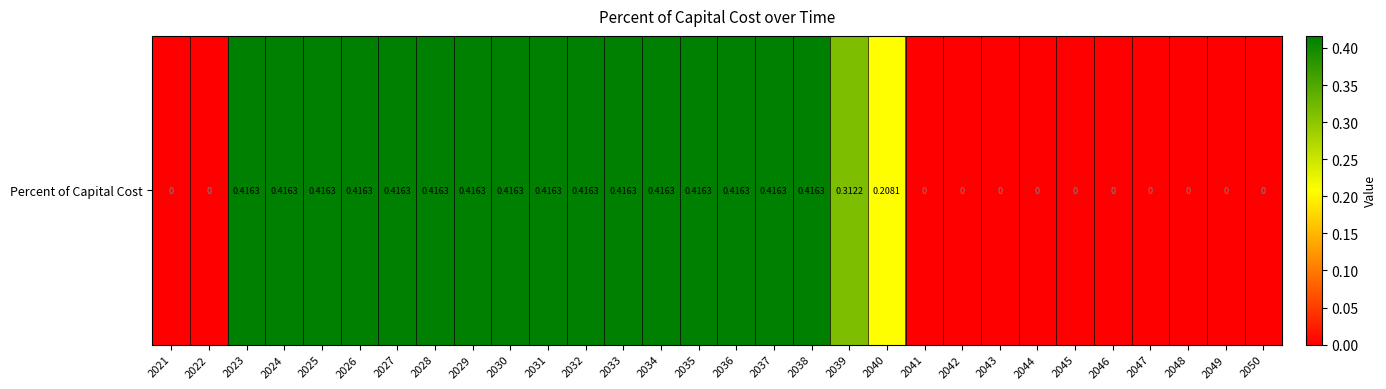

Count the number of categories in the chart.

30